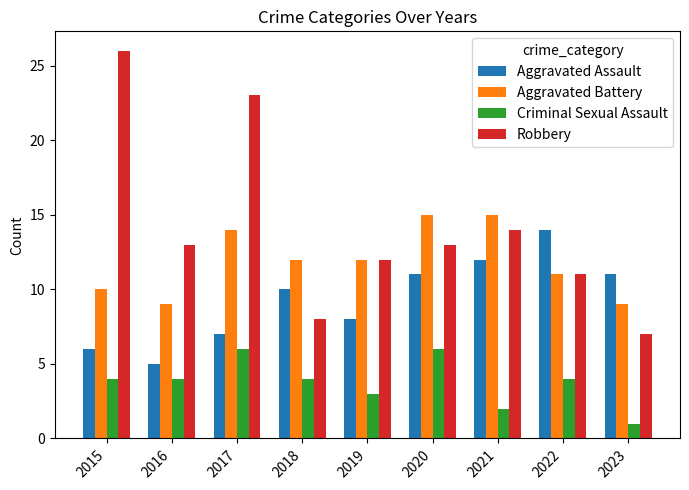

The value of Criminal Sexual Assault at 2022 is 4. True or false?

True